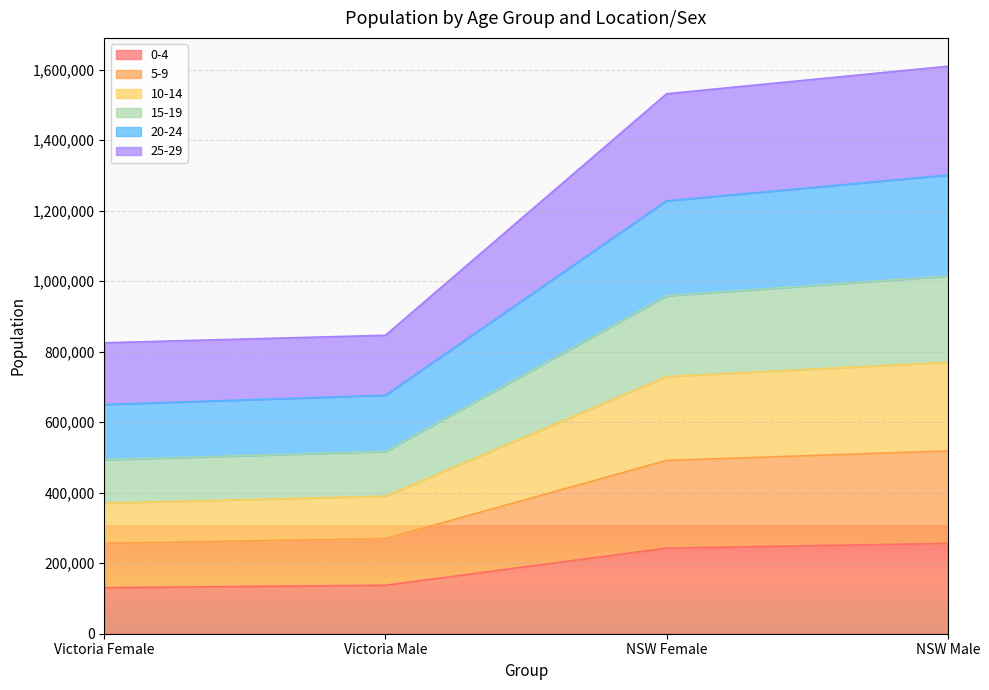

What is the total value across all series at Victoria Male?

846699